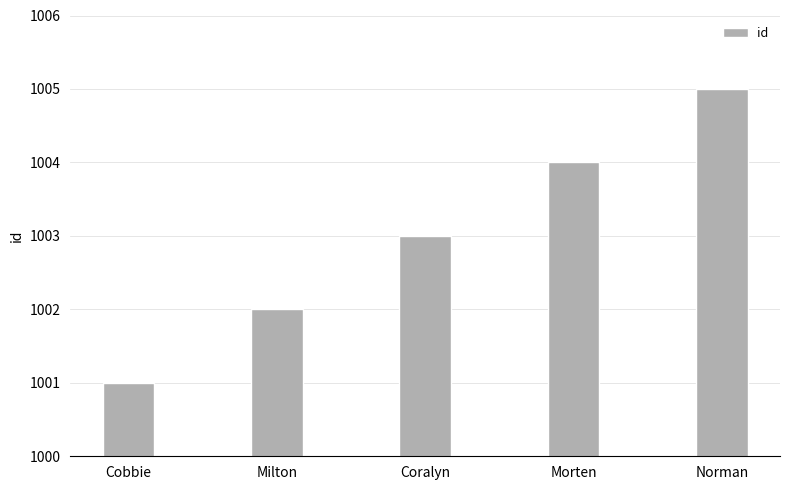

What is the greatest value displayed?

1005